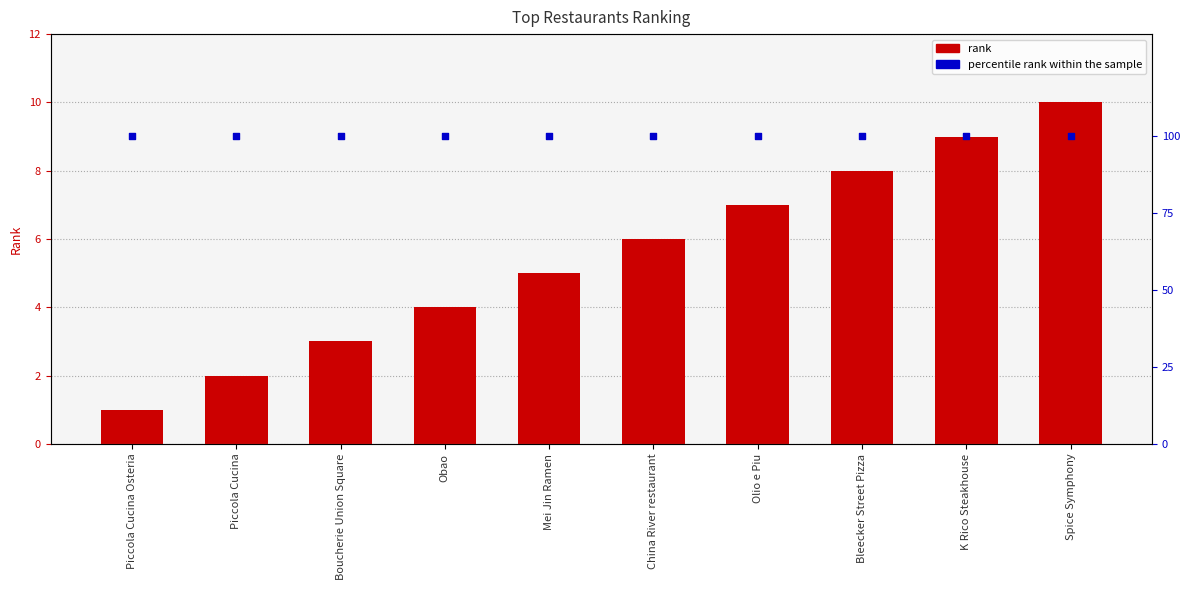

At which category is the sum across all series the highest?

Spice Symphony